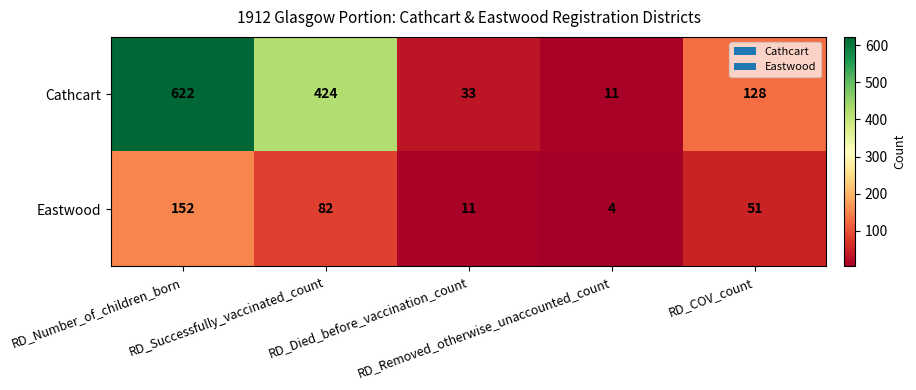

How many values in the Eastwood series are below 51?

2